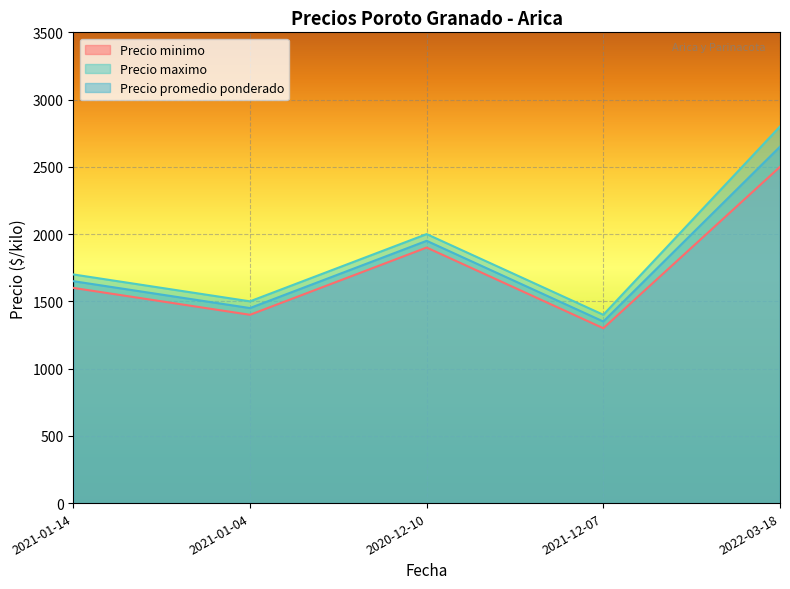

What value does the Precio minimo series have at 2021-01-04, to the nearest 10?

1400